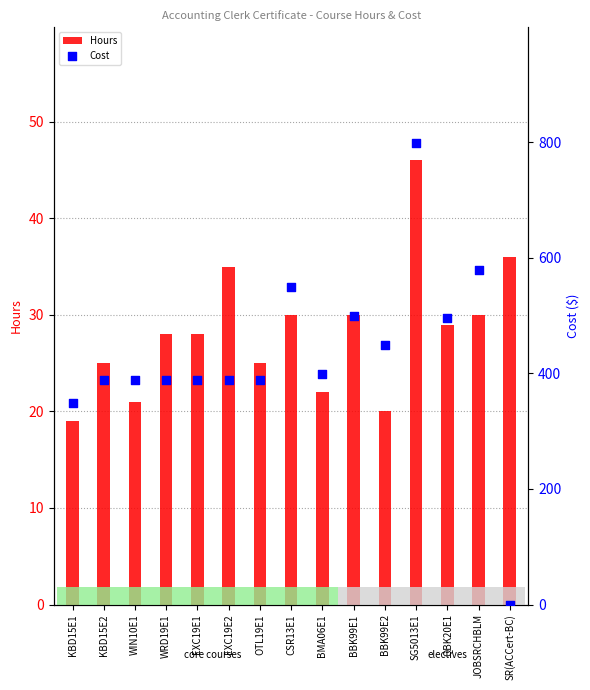

At how many categories does at least one series exceed 78?

14